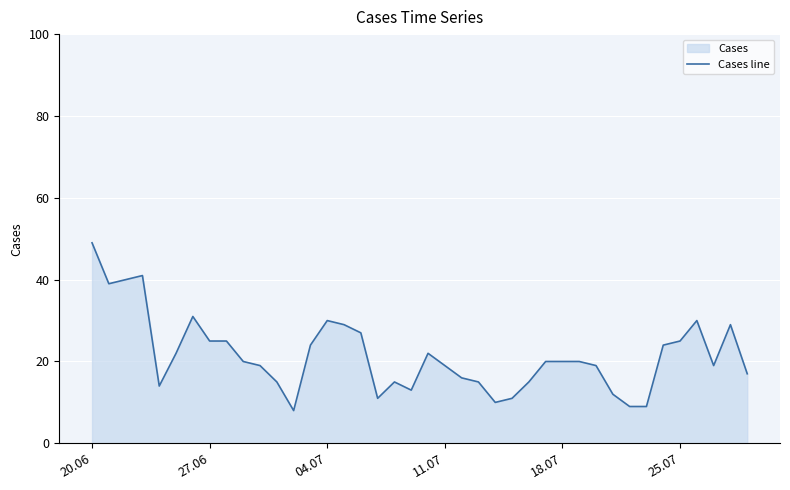

Is it true that the value at 25.07 is 25?

True